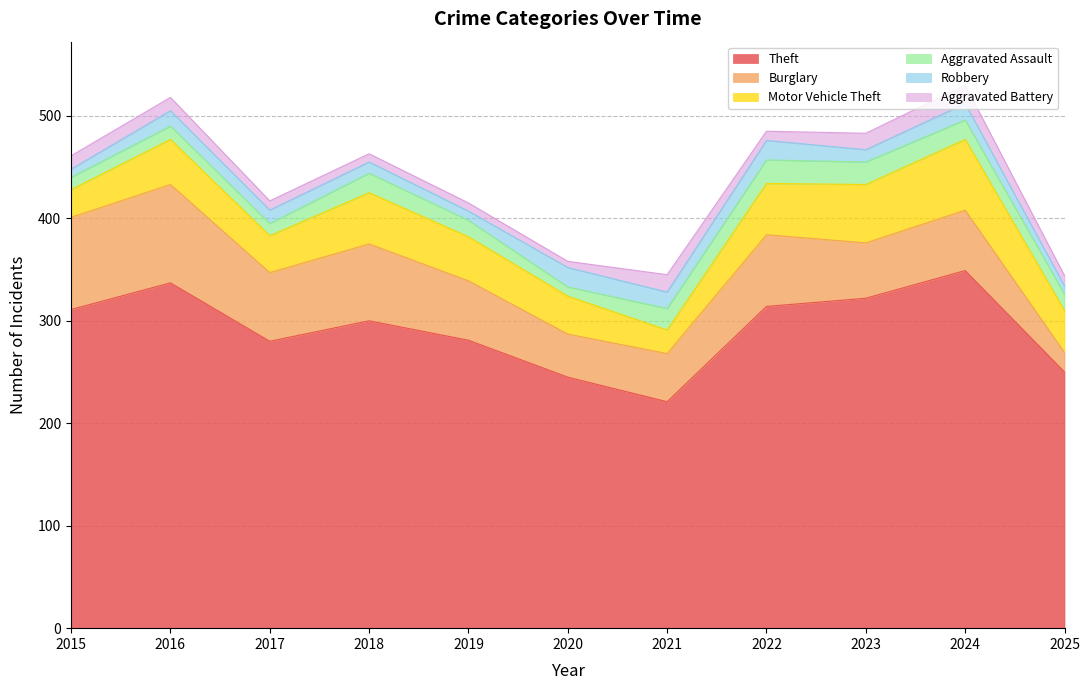

Reading left to right, extract all data points from this chart.

Theft: 2015=311	2016=337	2017=280	2018=300	2019=281	2020=245	2021=221	2022=314	2023=322	2024=349	2025=250
Burglary: 2015=90	2016=96	2017=67	2018=75	2019=58	2020=42	2021=47	2022=70	2023=54	2024=59	2025=19
Motor Vehicle Theft: 2015=27	2016=44	2017=36	2018=50	2019=43	2020=37	2021=23	2022=50	2023=57	2024=69	2025=41
Aggravated Assault: 2015=12	2016=13	2017=12	2018=19	2019=16	2020=9	2021=21	2022=23	2023=22	2024=19	2025=16
Robbery: 2015=8	2016=15	2017=13	2018=11	2019=9	2020=19	2021=16	2022=19	2023=12	2024=16	2025=8
Aggravated Battery: 2015=13	2016=13	2017=9	2018=8	2019=8	2020=6	2021=17	2022=9	2023=16	2024=18	2025=10